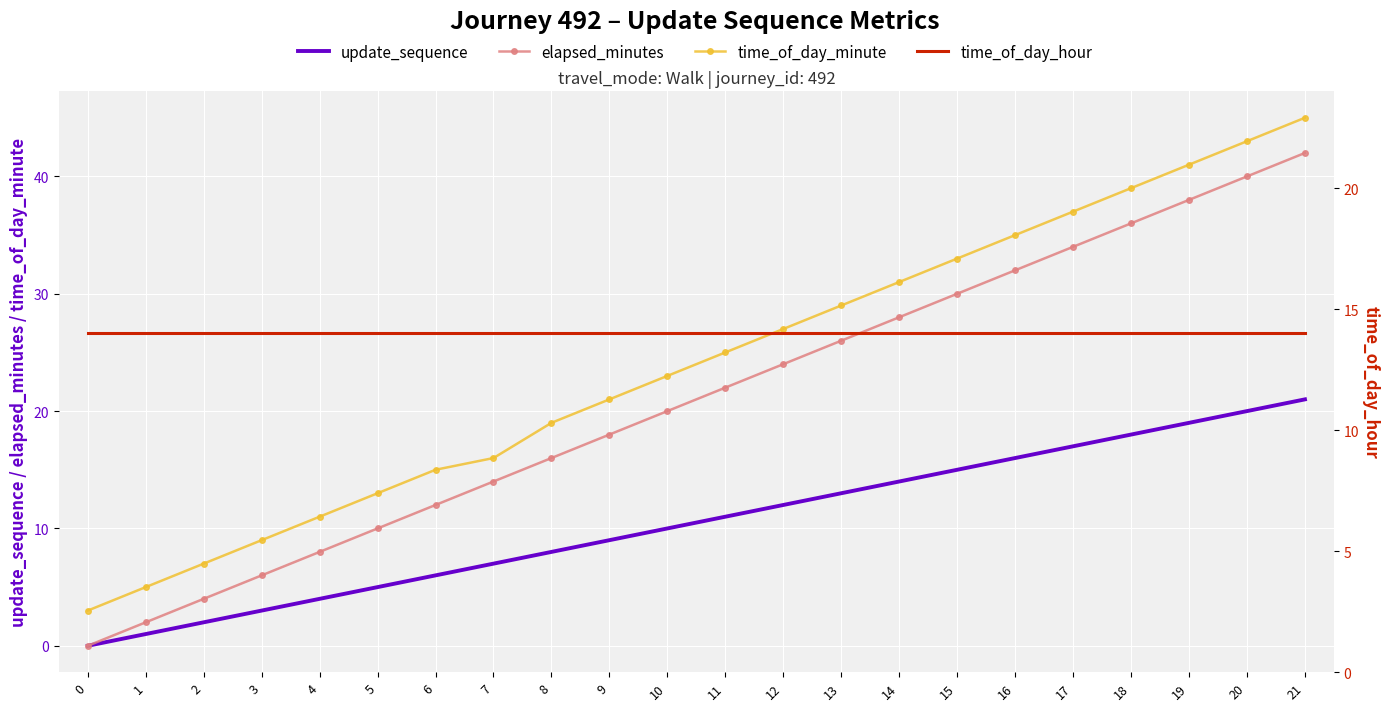

How many values in the update_sequence series exceed 11?

10